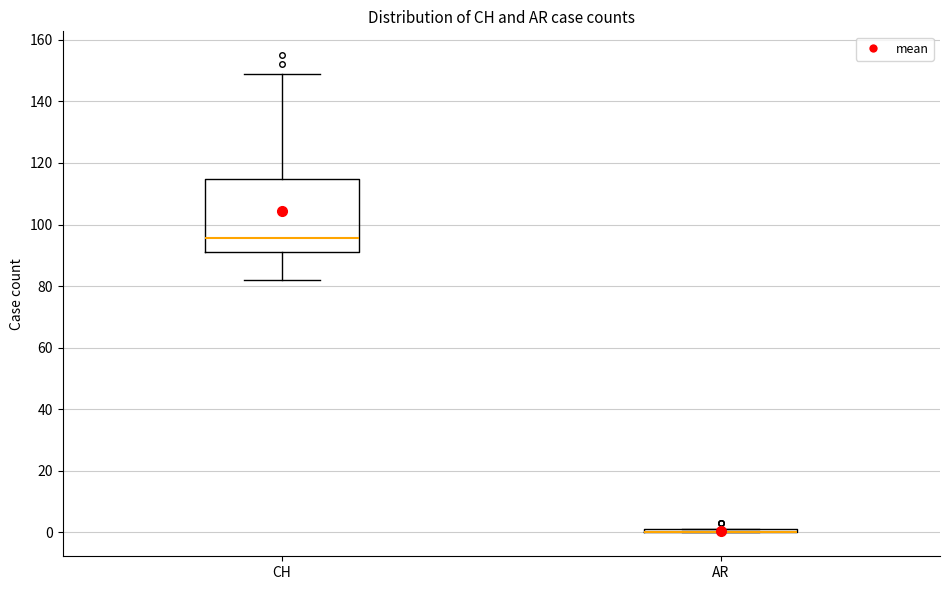

Reading left to right, read every box against the y-axis: the position of its median line, the range the box covers, and the ends of its whiskers. The values are not printed on the chart, so give them approximately, as read against the axis.

CH: median 96, box 92 to 114, whiskers 82 to 150
AR: box collapsed to a line at 0, whiskers 0 to 2